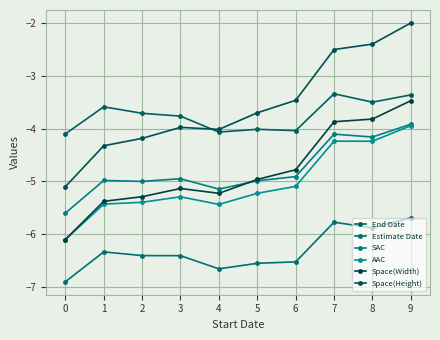

Reading left to right, list all the values displayed in this chart.

End Date: -4.1	-3.6	-3.7	-3.8	-4.1	-4.0	-4.0	-3.3	-3.5	-3.4
Estimate Date: -6.9	-6.3	-6.4	-6.4	-6.7	-6.6	-6.5	-5.8	-5.9	-5.7
SAC: -5.6	-5.0	-5.0	-4.9	-5.1	-5.0	-4.9	-4.1	-4.2	-3.9
AAC: -6.1	-5.4	-5.4	-5.3	-5.4	-5.2	-5.1	-4.2	-4.2	-3.9
Space(Width): -6.1	-5.4	-5.3	-5.1	-5.2	-5.0	-4.8	-3.9	-3.8	-3.5
Space(Height): -5.1	-4.3	-4.2	-4.0	-4.0	-3.7	-3.5	-2.5	-2.4	-2.0